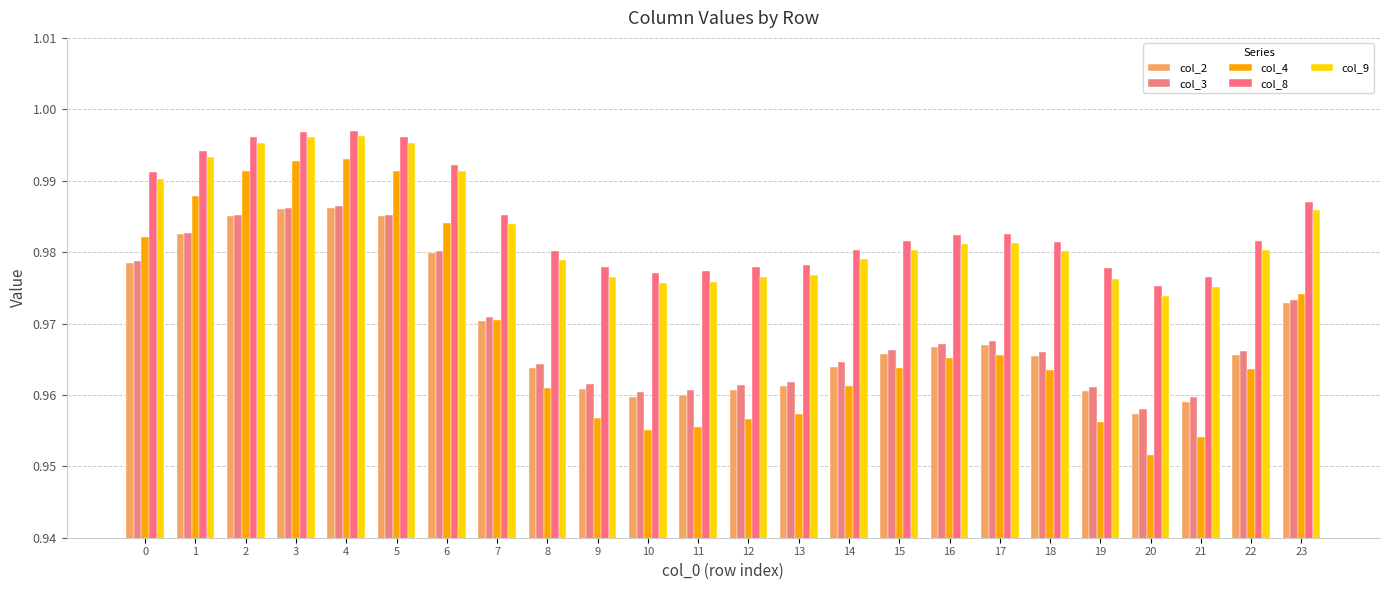

Rank the series by their maximum value, from highest to lowest.

col_8, col_9, col_4, col_3, col_2